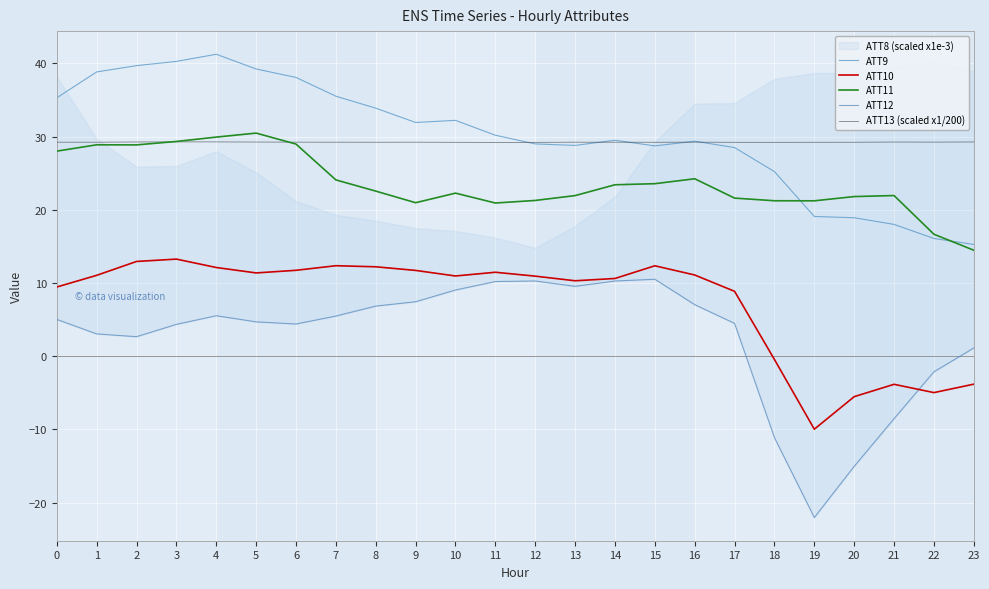

What is the difference between the maximum and minimum values in the ATT11 series?

16.0